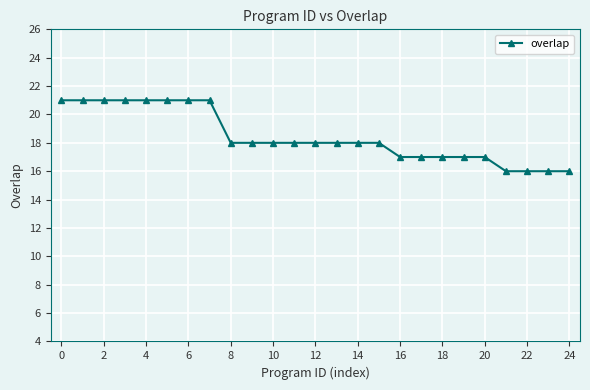

Reading right to left, list all the values displayed in this chart.

16	16	16	16	17	17	17	17	17	18	18	18	18	18	18	18	18	21	21	21	21	21	21	21	21